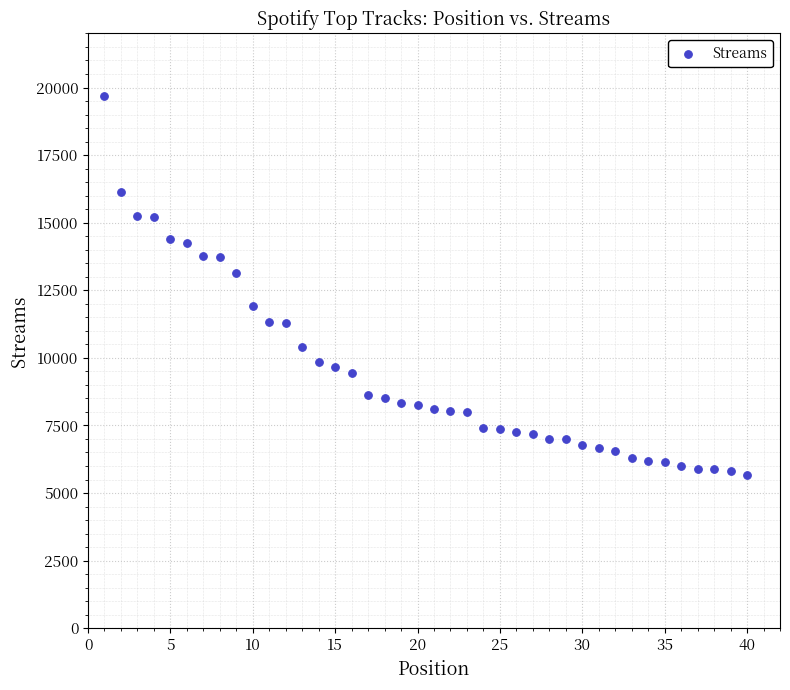

What is the range of Y values (max minus min)?

14030